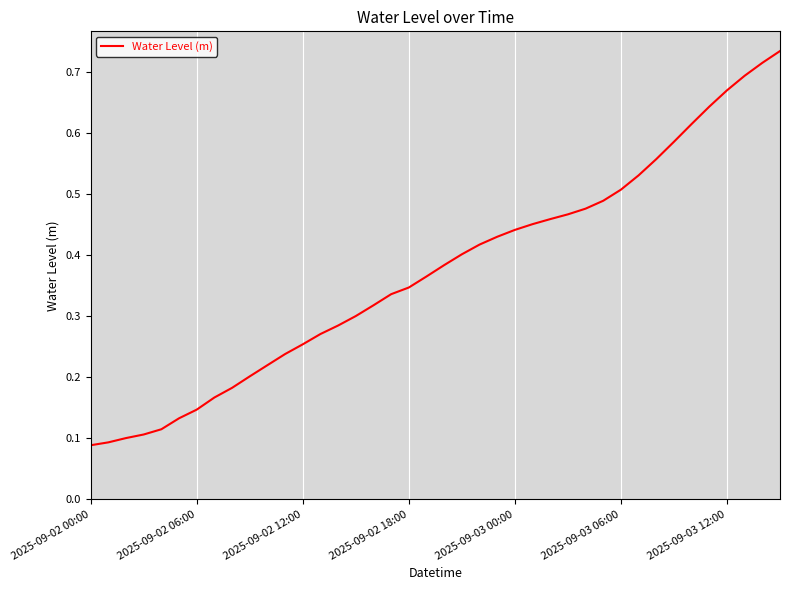

How many lines are shown in the chart?

1